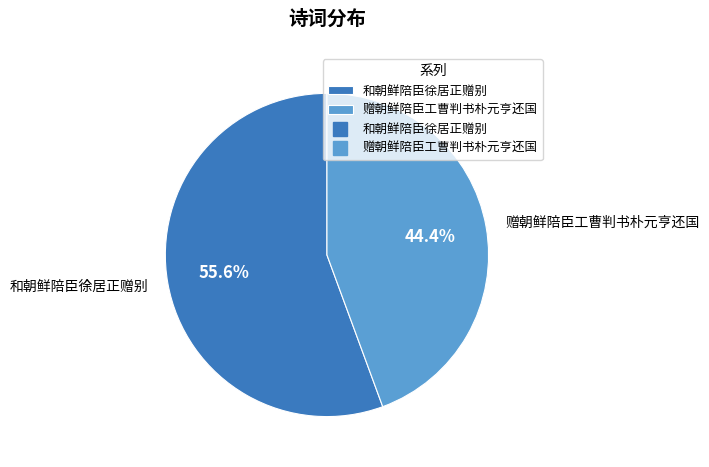

What percentage is the 赠朝鲜陪臣工曹判书朴元亨还国 slice, to the nearest percent?

44%